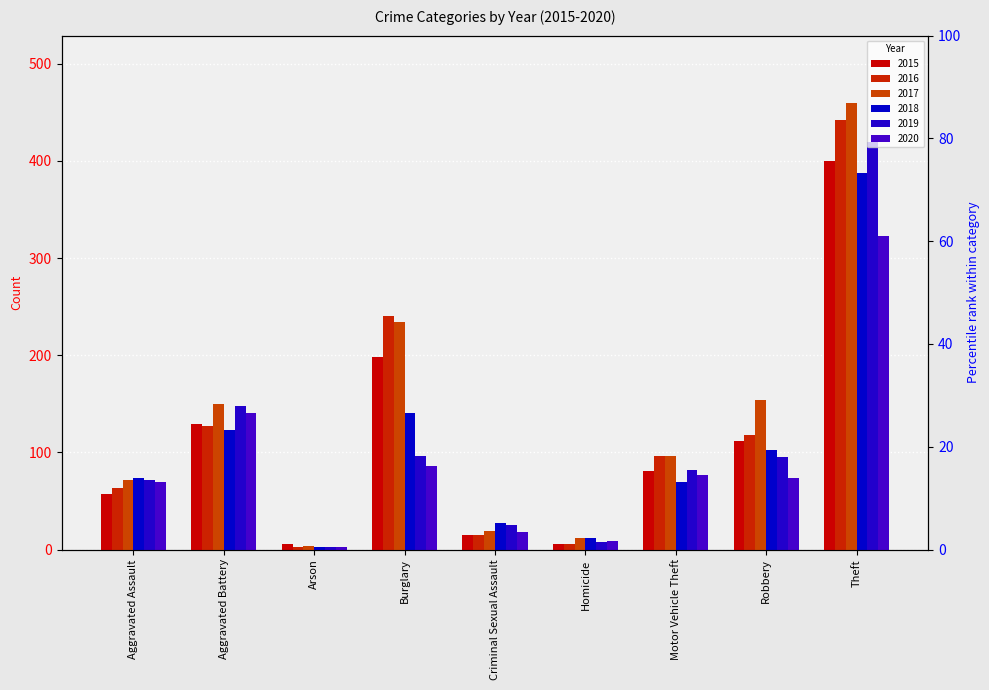

Rank the series at Aggravated Battery from highest to lowest value.

2017, 2019, 2020, 2015, 2016, 2018